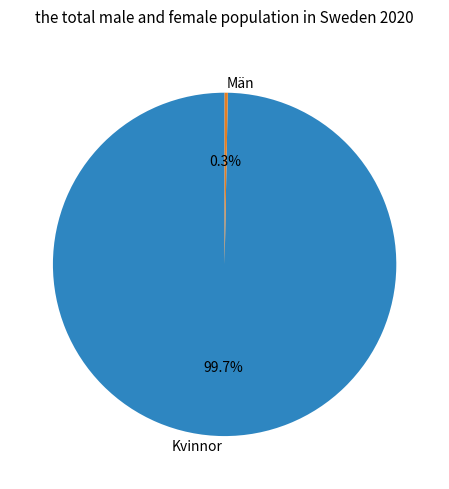

How much of the chart is everything except Kvinnor?

0.3%